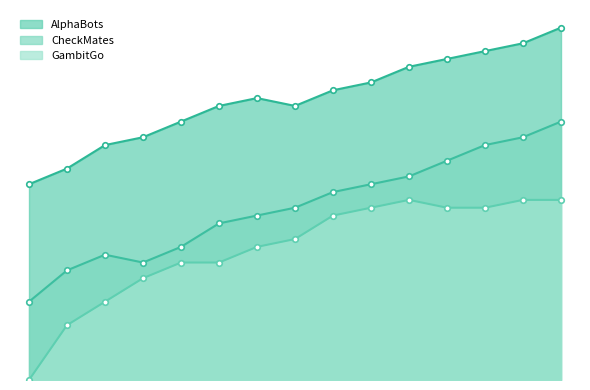

What is the sum of all GambitGo values?

251